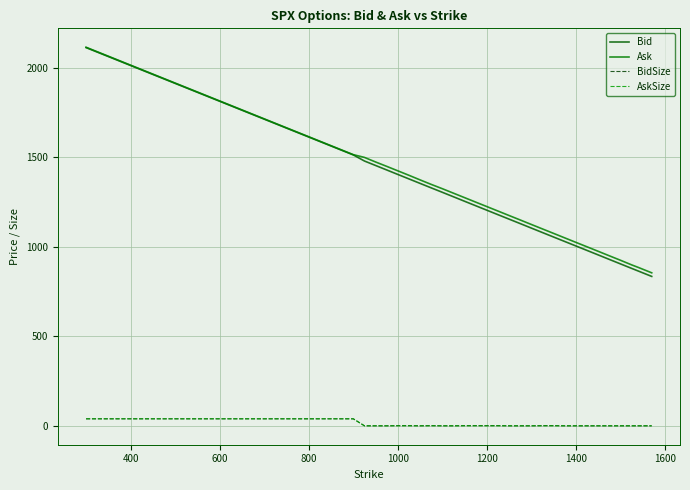

Reading right to left, list all the values displayed in this chart.

Bid: 835.3	845.3	855.2	865.2	880.1	905.1	930.1	935.1	955.2	980.2	1005.1	1030.1	1055.0	1080.0	1105.0	1130.1	1155.0	1179.9	1204.9	1229.9	1254.9	1280.0	1305.0	1329.8	1354.8	1379.8	1404.8	1429.9	1454.9	1479.9	1513.9	1563.8	1613.8	1663.7	1713.7	1813.6	1913.5	2013.4	2113.3
Ask: 855.4	865.4	875.4	885.4	899.7	925.4	950.3	955.3	975.4	1000.4	1025.3	1050.3	1075.3	1100.2	1125.2	1150.3	1175.2	1200.2	1225.2	1250.1	1275.1	1300.1	1325.1	1349.2	1374.3	1400.0	1425.0	1450.0	1474.5	1500.0	1515.4	1565.4	1615.4	1665.3	1715.3	1815.3	1915.2	2015.2	2115.2
BidSize: 1.0	1.0	1.0	1.0	1.0	1.0	1.0	1.0	1.0	1.0	1.0	1.0	2.0	2.0	1.0	1.0	1.0	2.0	2.0	2.0	2.0	1.0	1.0	2.0	1.0	2.0	2.0	1.0	1.0	1.0	40.0	40.0	40.0	40.0	40.0	40.0	40.0	40.0	40.0
AskSize: 1.0	1.0	1.0	1.0	1.0	1.0	1.0	1.0	1.0	1.0	1.0	1.0	1.0	1.0	1.0	1.0	1.0	1.0	1.0	1.0	1.0	1.0	1.0	1.0	1.0	1.0	1.0	1.0	1.0	1.0	40.0	40.0	40.0	40.0	40.0	40.0	40.0	40.0	40.0